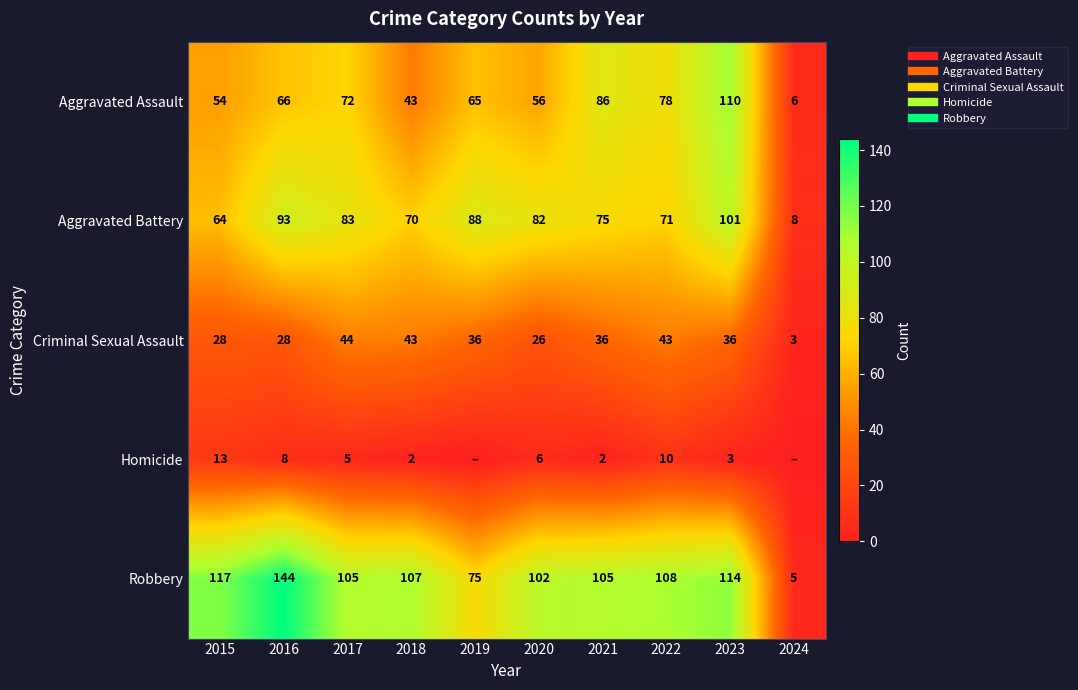

What is the difference between the highest and lowest values at 2018?

105